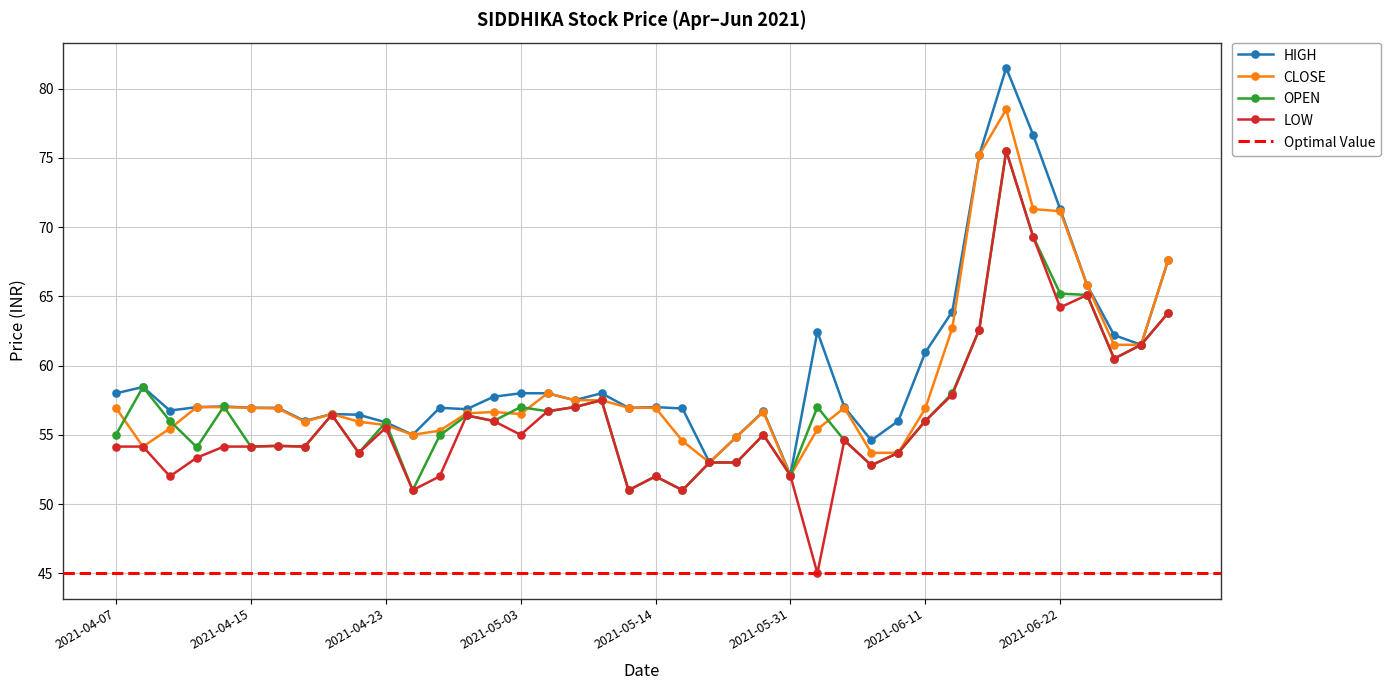

At which label does LOW first exceed 54?

2021-04-07